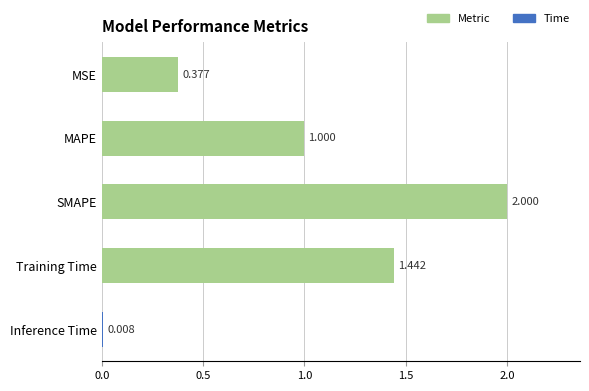

Which has a higher value, Training Time or Inference Time?

Training Time